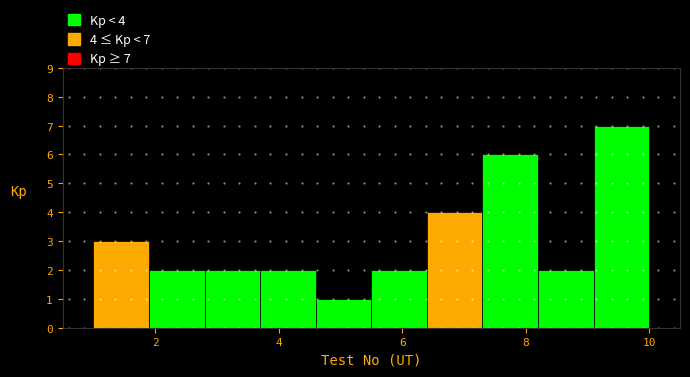

Over which range of the x-axis is the bar tallest?

9.1 to 10.0